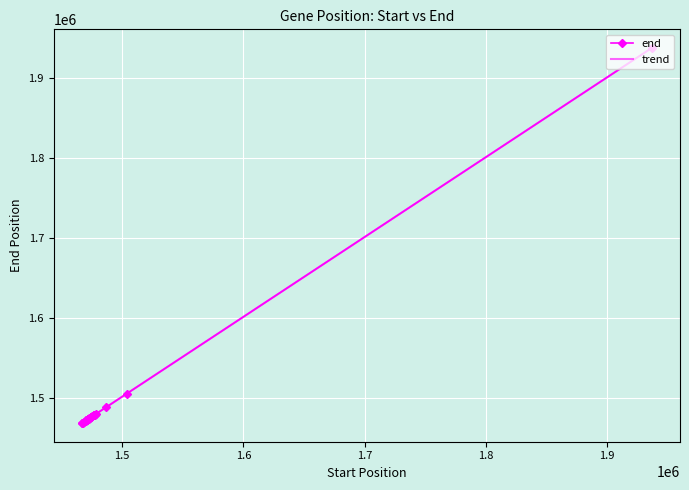

Reading left to right, what are all the values shown in this chart?

1476241	1475908	1468651	1473080	1480072	1471840	1475833	1473347	1473392	1472270	1472800	1938056	1474667	1472389	1470068	1479161	1474590	1471589	1469077	1471818	1473395	1478450	1478444	1478021	1488234	1476894	1505493	1478533	1473386	1468766	1474196	1473232	1473255	1473263	1473163	1473320	1473166	1473183	1473327	1473269